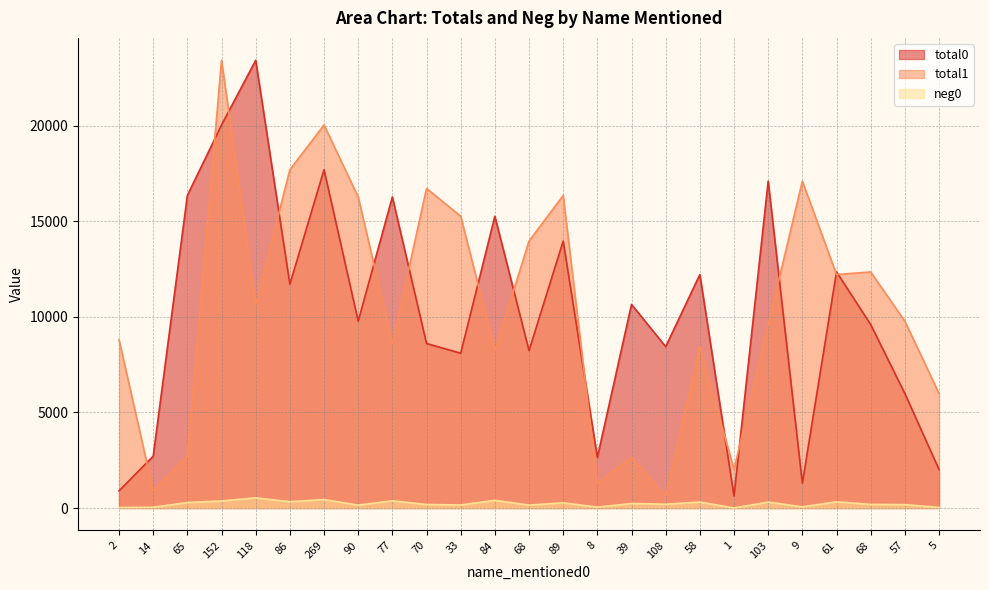

Reading right to left, extract all data points from this chart.

total0: 2018	5995	9603	12359	1297	17111	633	12221	8447	10657	2649	13975	8241	15274	8103	8612	16281	9778	17710	11717	23438	20050	16364	2716	897
total1: 5995	9778	12359	12221	17111	9603	2018	8447	633	2649	1297	16364	13975	8241	15274	16730	8612	16281	20050	17710	10657	23438	2716	897	8805
neg0: 32	178	188	325	62	310	3	312	199	235	48	272	152	402	159	183	379	150	443	331	530	369	287	39	28